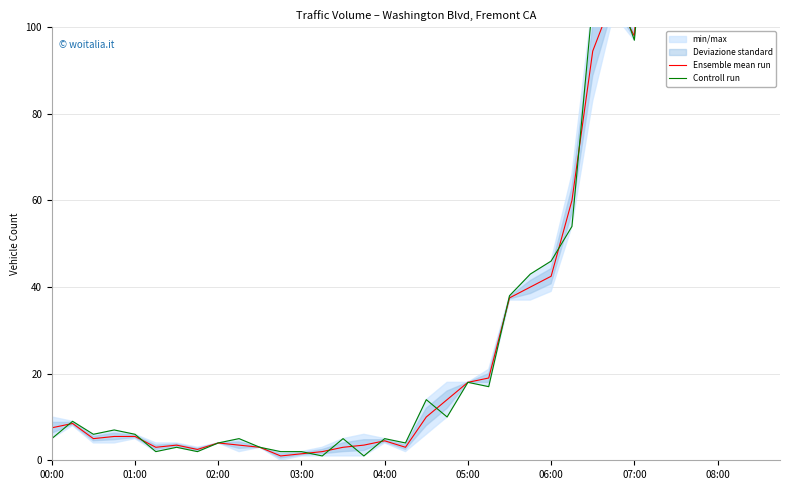

How many intersections are there between Ensemble mean run and Controll run?

16